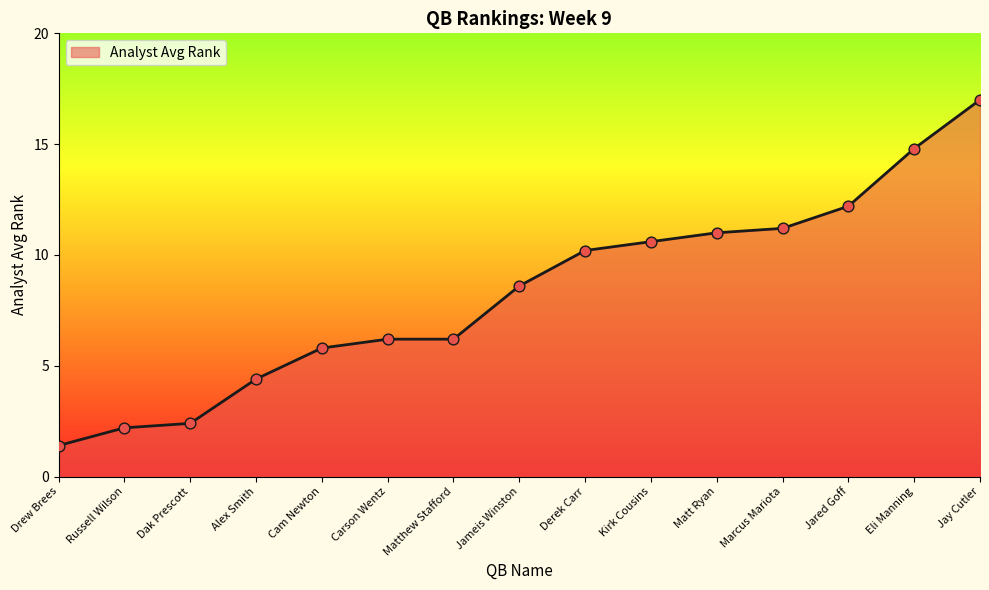

Approximately how many times larger is the value at Cam Newton compared to Dak Prescott?

2.4